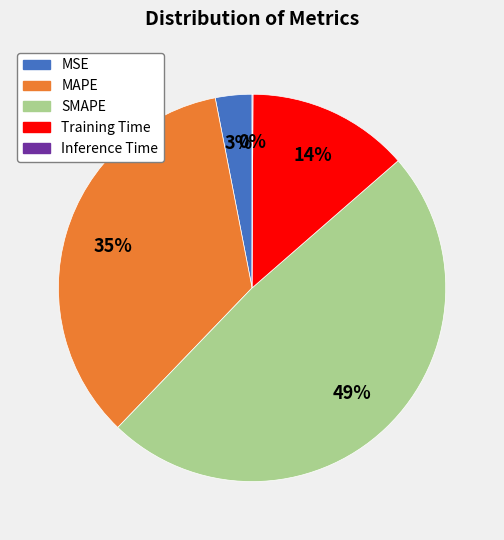

Does Training Time represent more than half of the total?

No